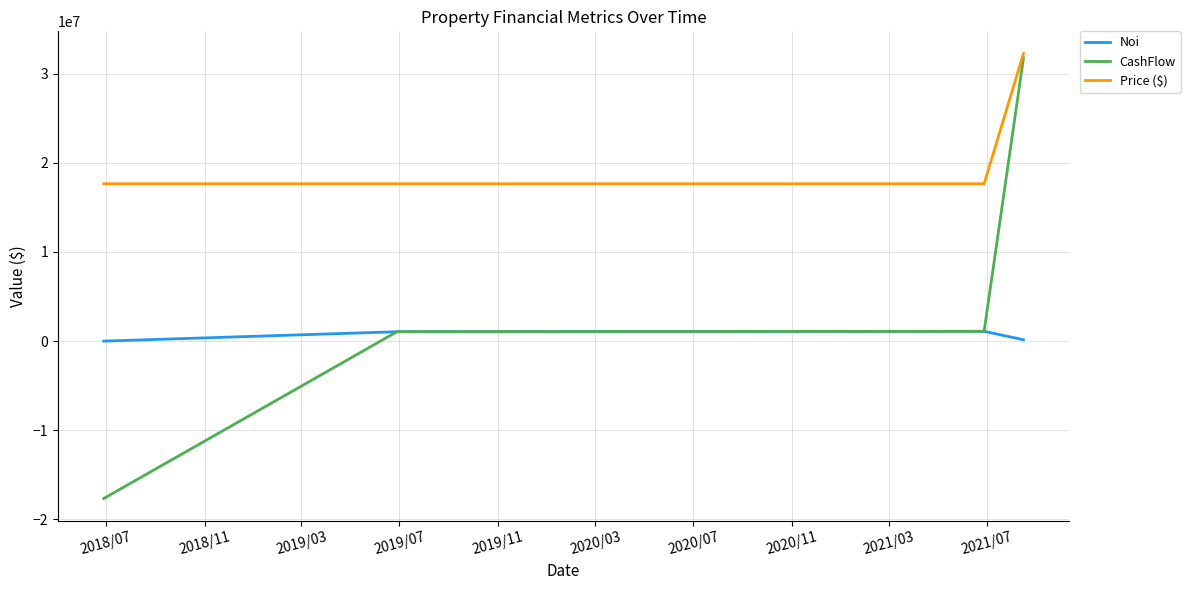

What is the greatest value displayed?

32250000.0